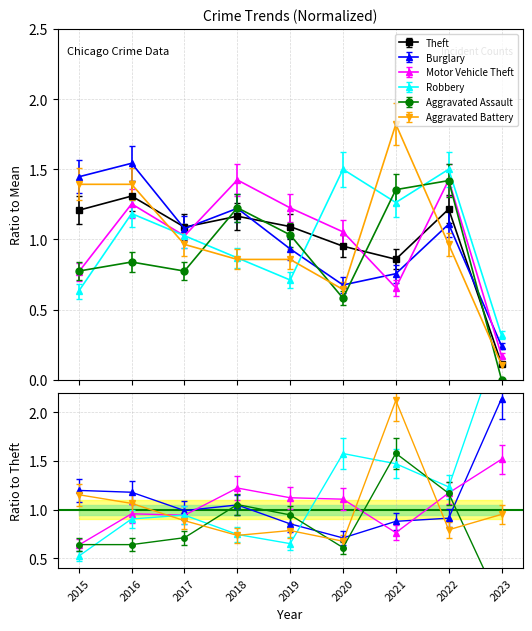

What is the average value of the Robbery series?

0.9